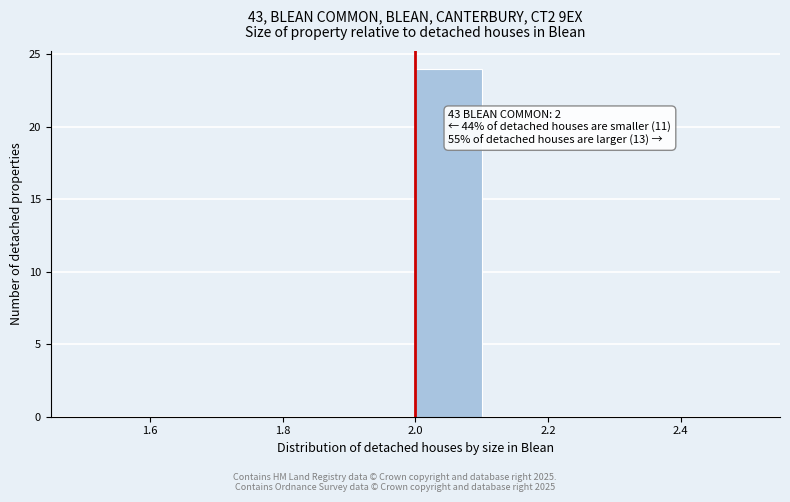

Over which range of the x-axis is the bar tallest?

2.0 to 2.1